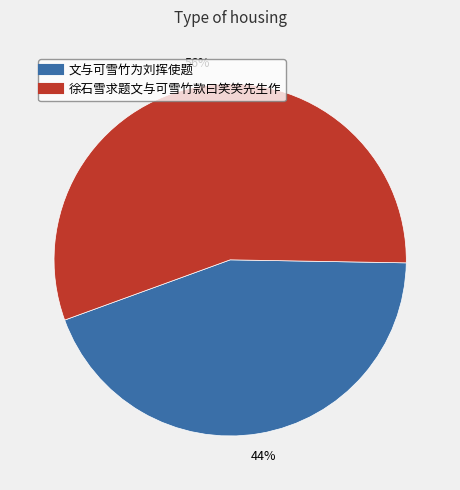

Which slice is the smallest?

文与可雪竹为刘挥使题